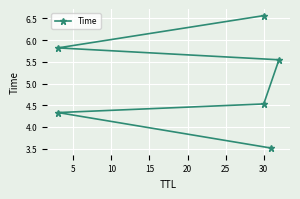

True or false: the data shows 2.6 at 20.

False